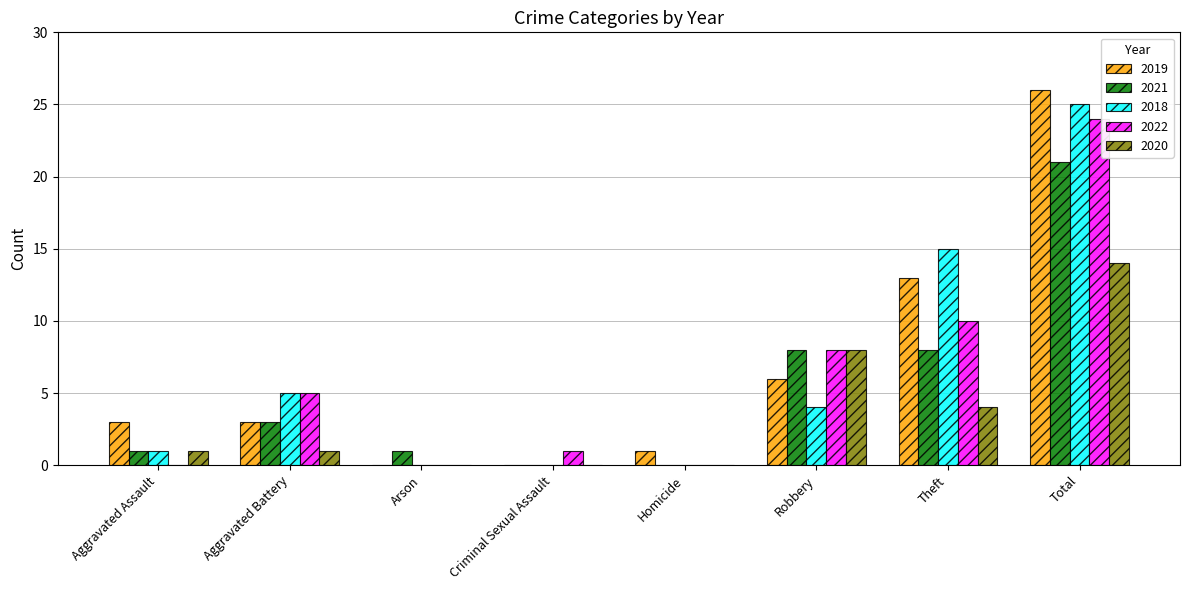

Which series has the widest spread of values?

2019